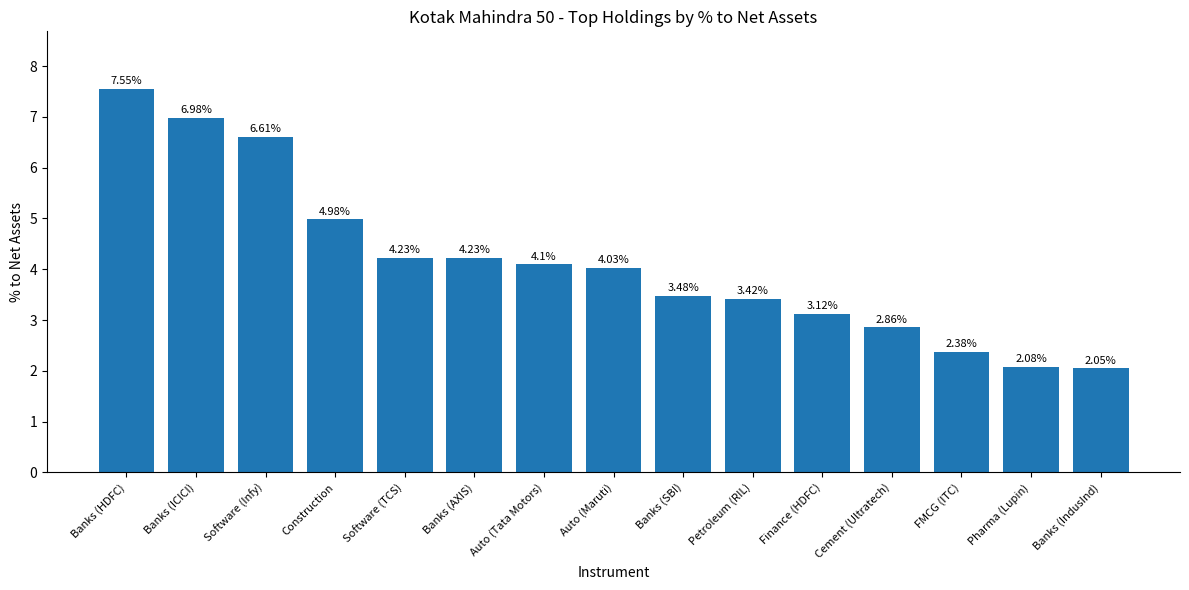

Where is the data nearest to the value 4?

Auto (Maruti)